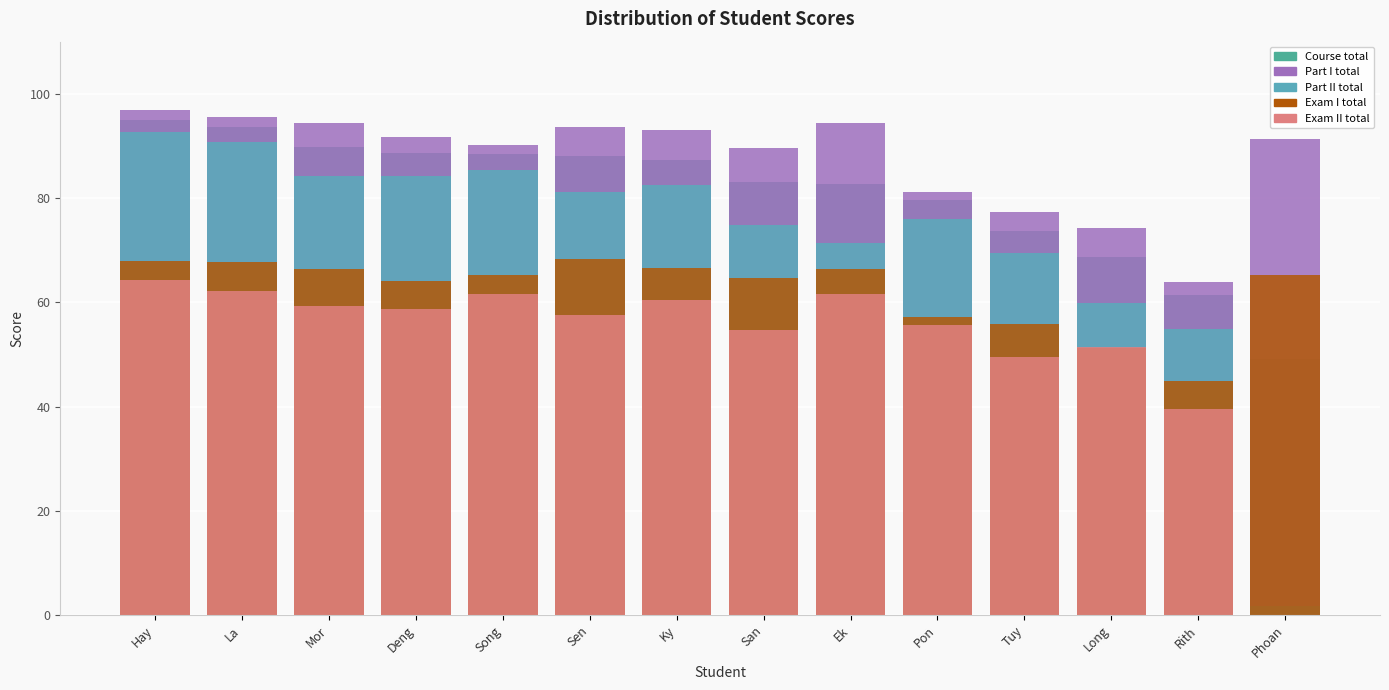

What is the spread (max minus min) of values at Song?

28.6